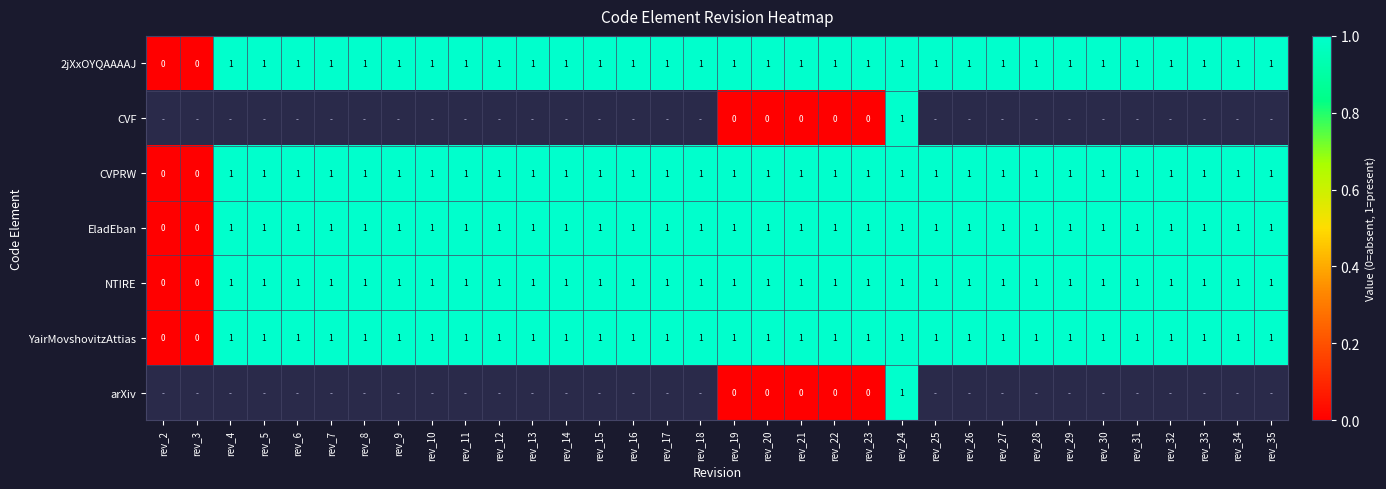

Count the CVPRW values in the range 1 to 2.

32